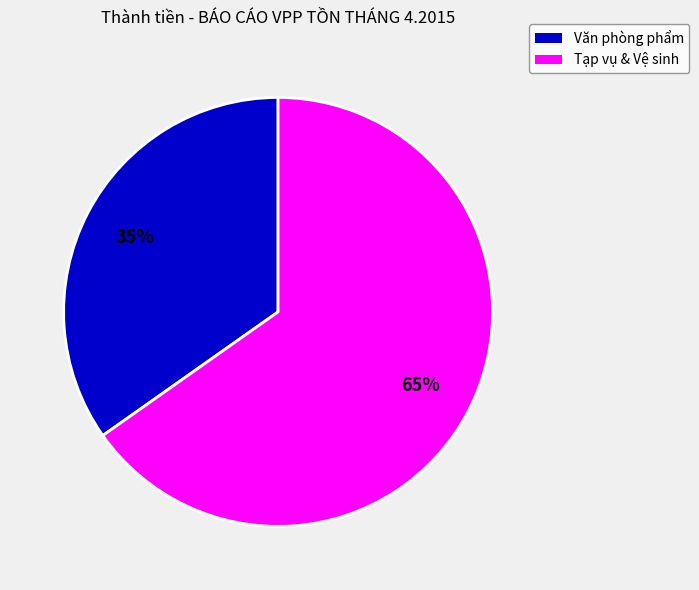

To the nearest percent, what is the difference between the largest and smallest slice percentages?

30%